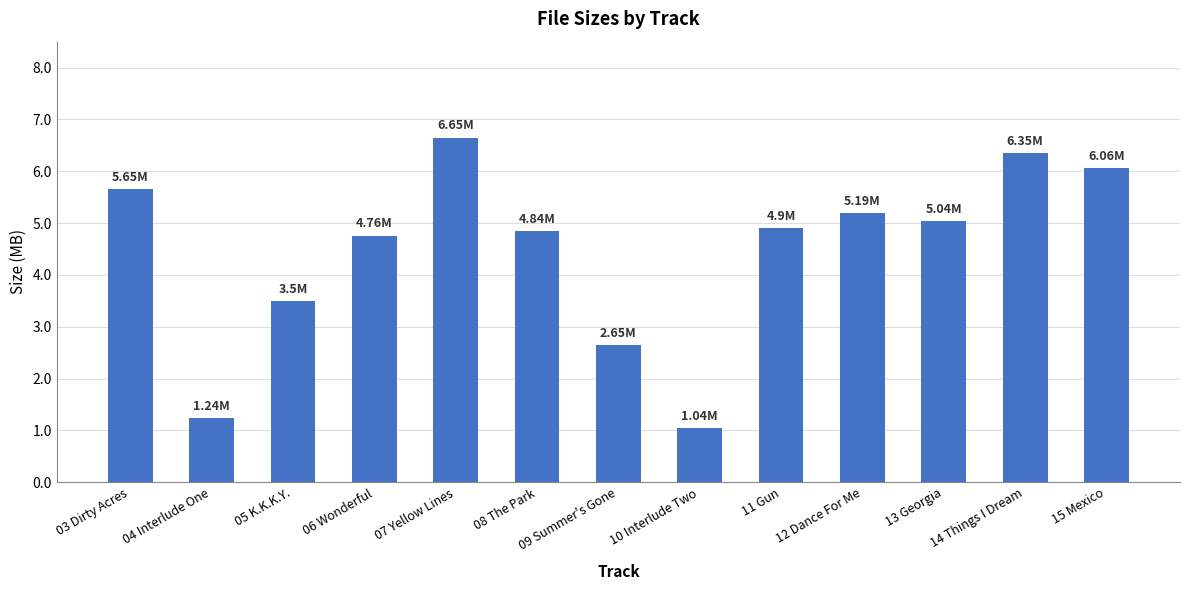

What is the average value?

4.5